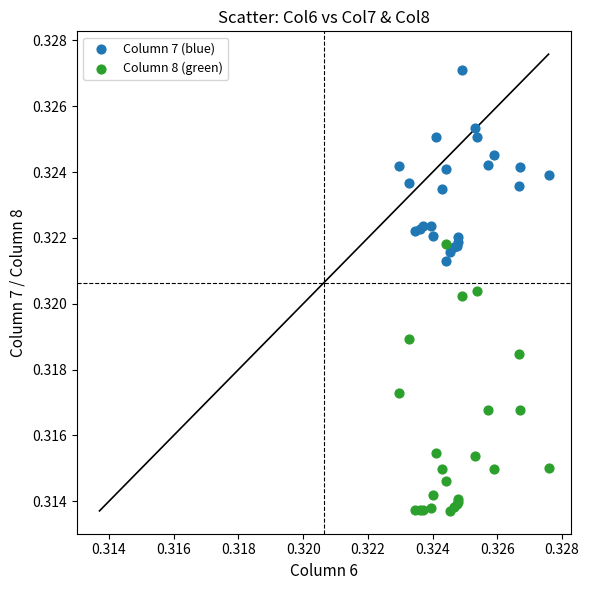

Which series reaches the minimum Y coordinate?

Column 8 (green)